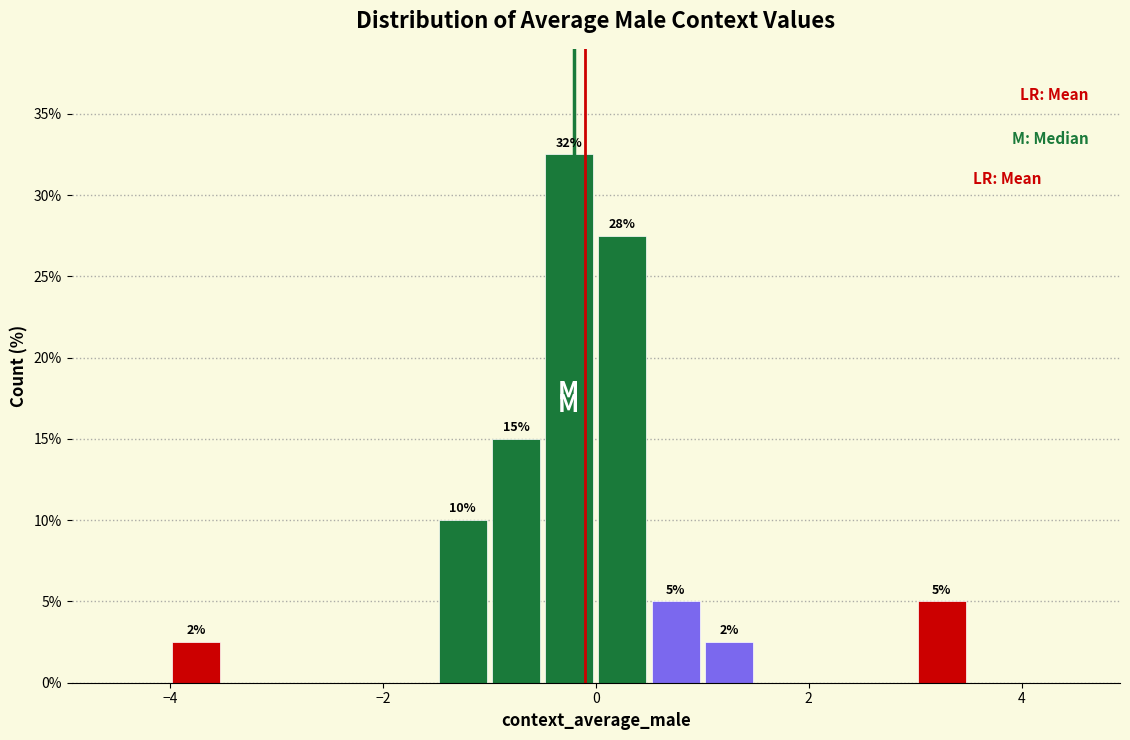

Read against the x-axis, roughly where is the centre of the tallest bar?

-0.2